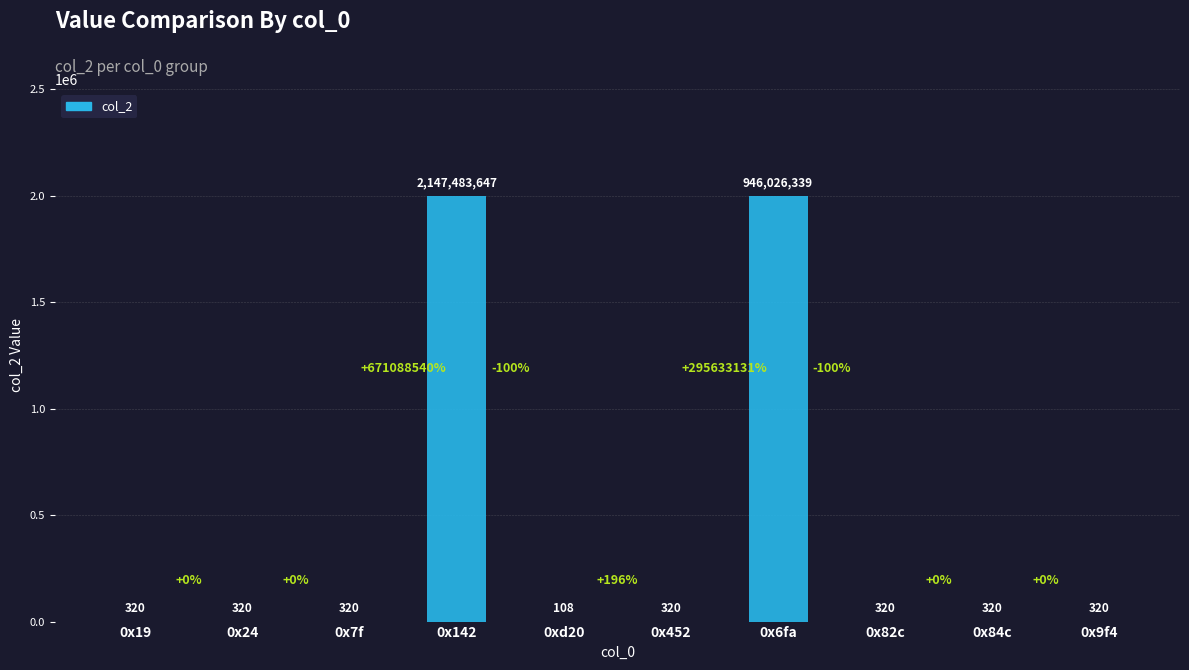

The chart shows a value of 447 at 0x24. True or false?

False